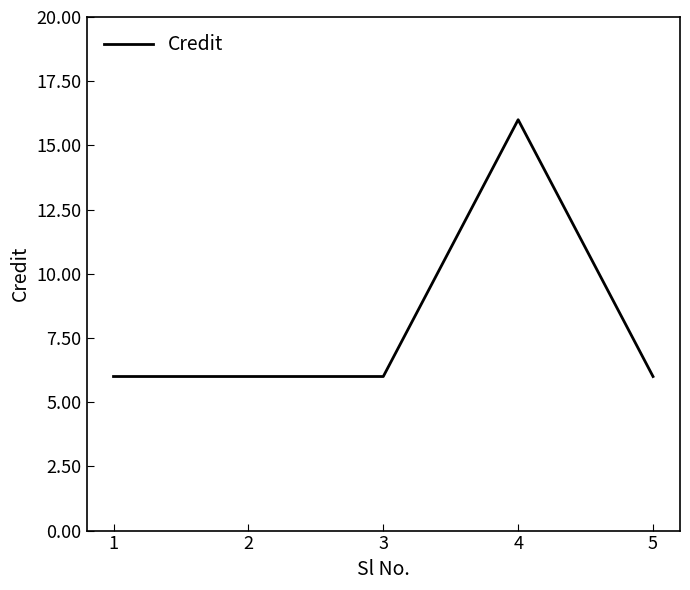

What is the greatest value displayed?

16